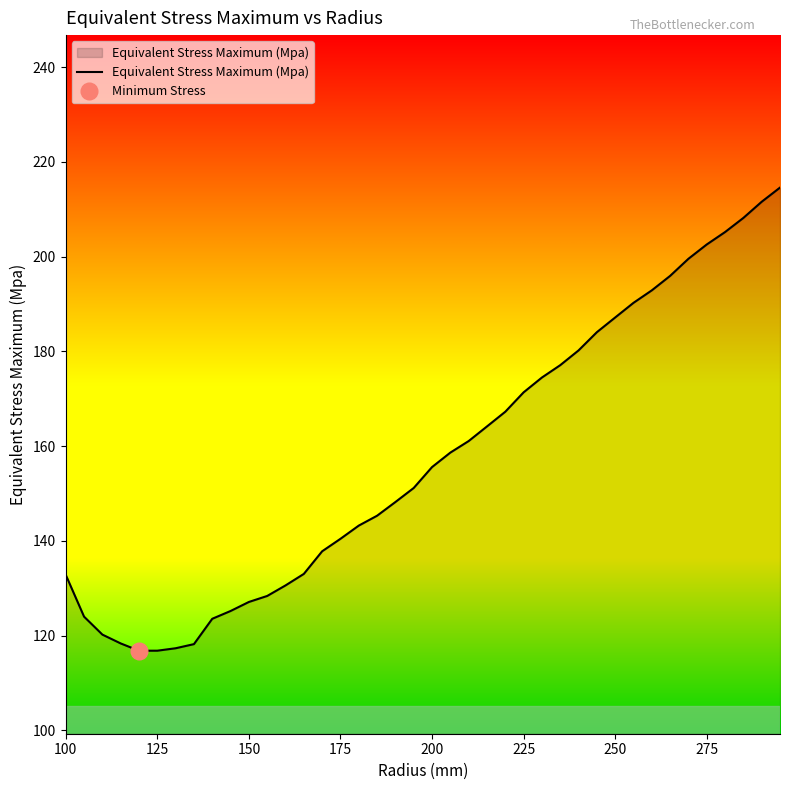

What is the minimum value for Equivalent Stress Maximum (Mpa)?

116.8